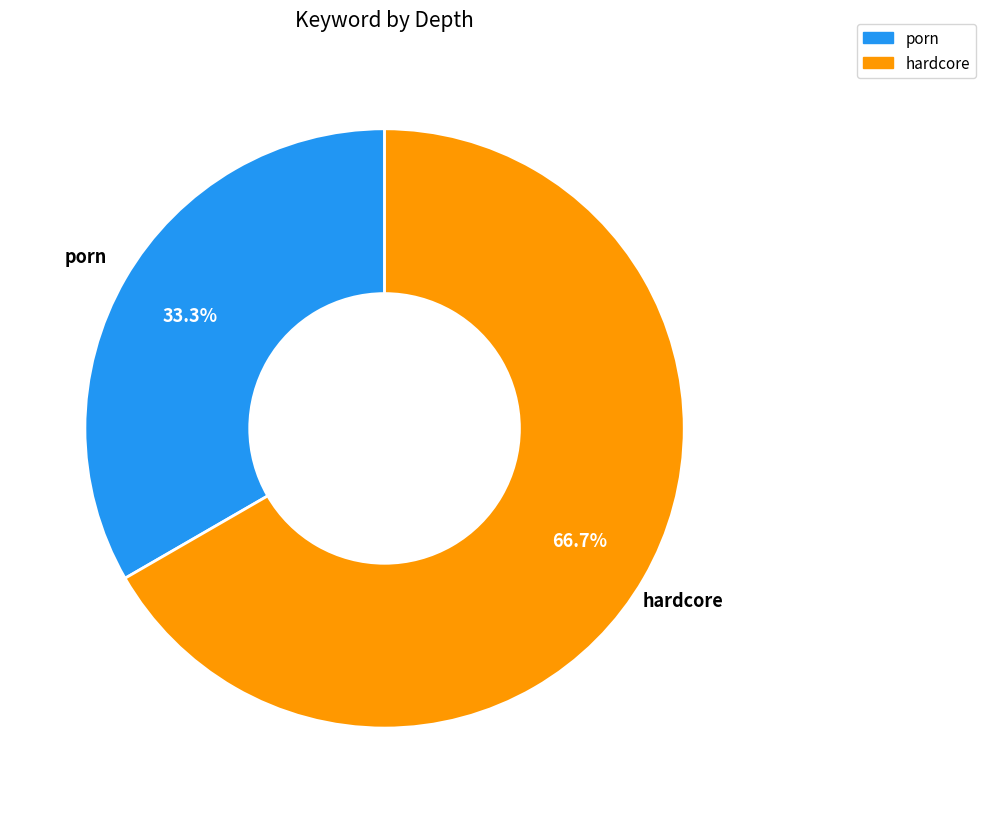

Which slice is the largest?

hardcore